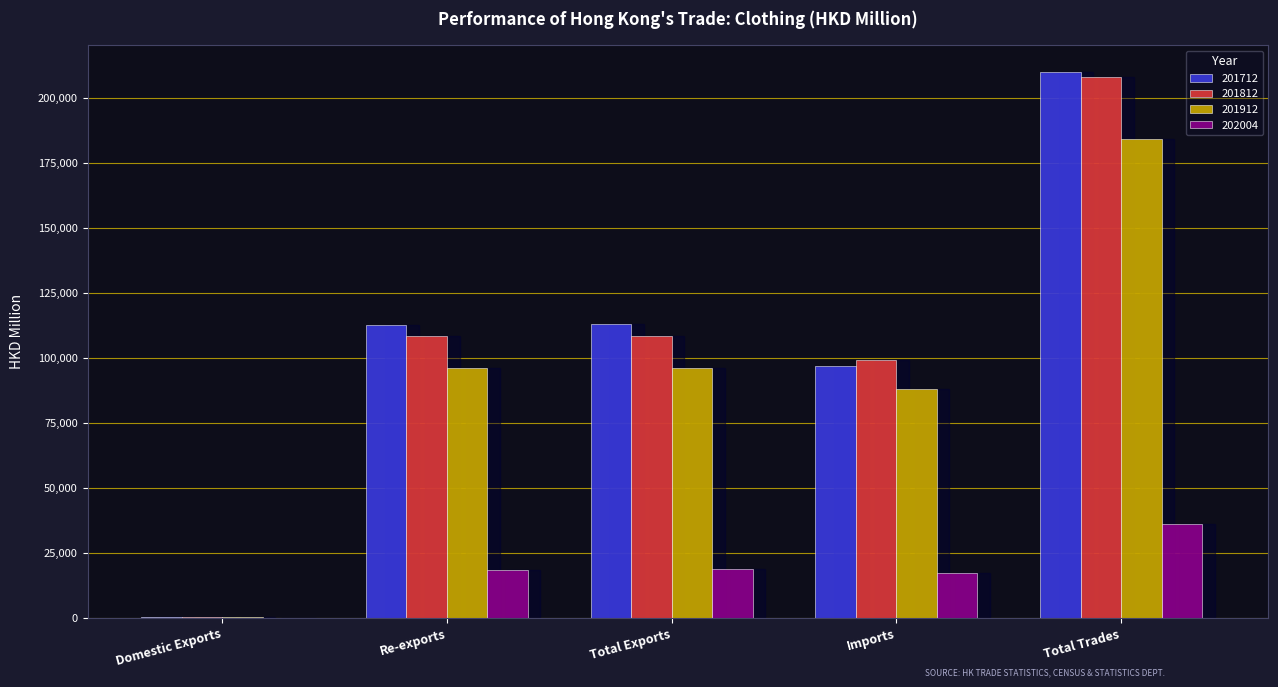

What is the sum of all 201812 values?

524119.5